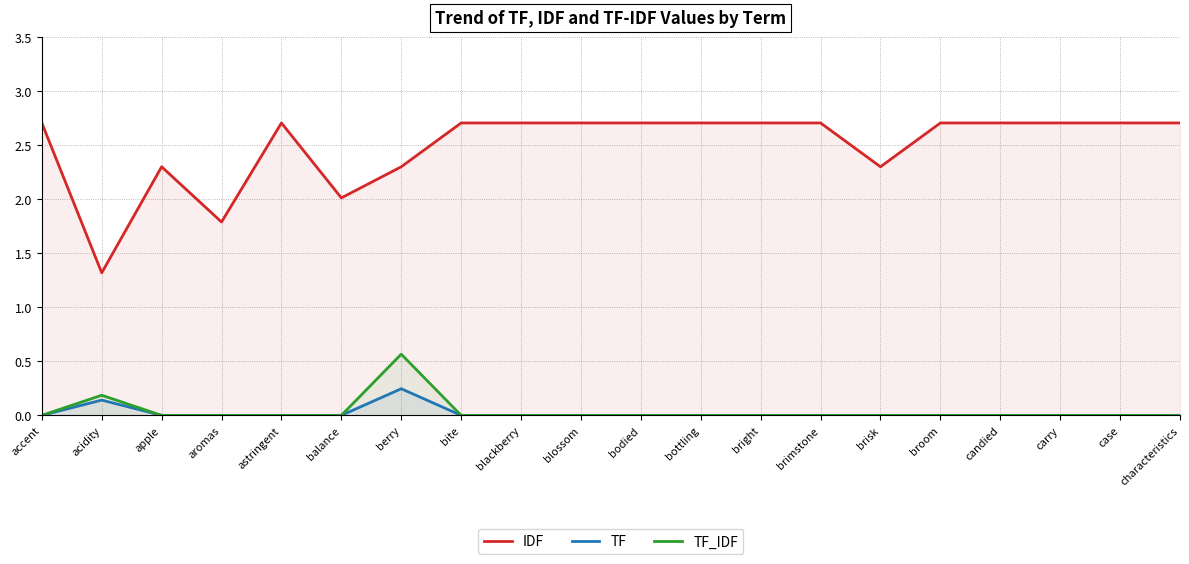

Rank the categories by TF value from highest to lowest.

berry, acidity, accent, apple, aromas, astringent, balance, bite, blackberry, blossom, bodied, bottling, bright, brimstone, brisk, broom, candied, carry, case, characteristics